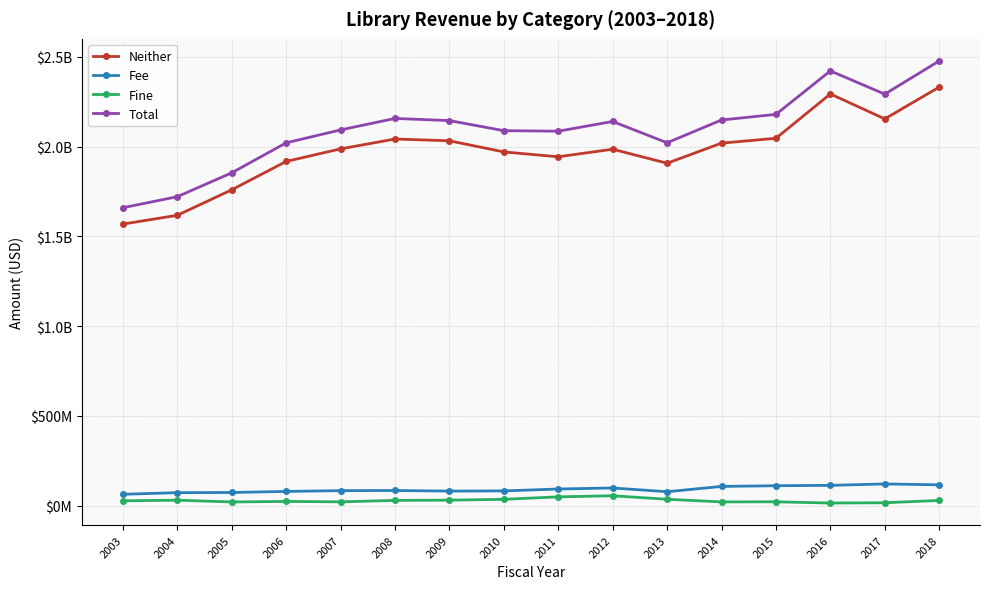

Does the chart have visible grid lines?

Yes